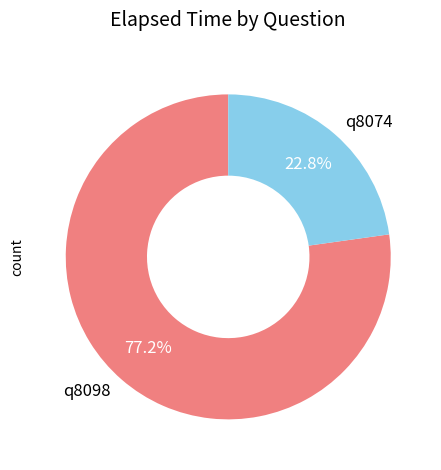

Do q8074 and q8098 together represent more than half of the pie?

Yes